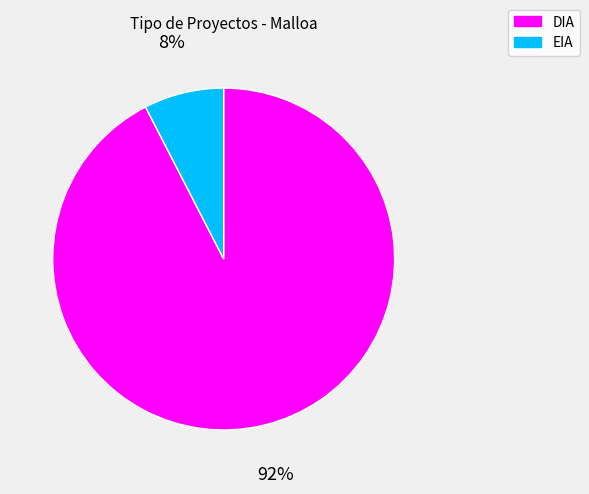

Which category has the smallest portion of the pie?

EIA